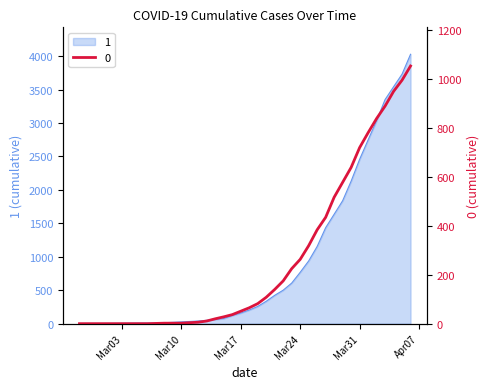

The value of 0 at Mar24 is 95. True or false?

False